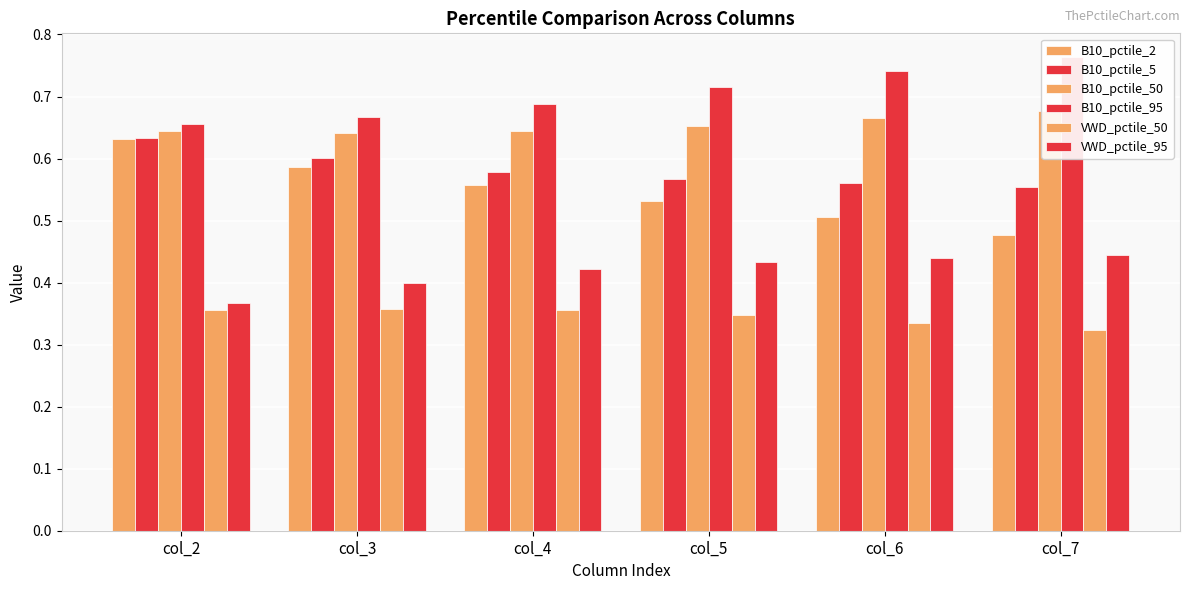

What is the total value across all series at col_7?

3.2